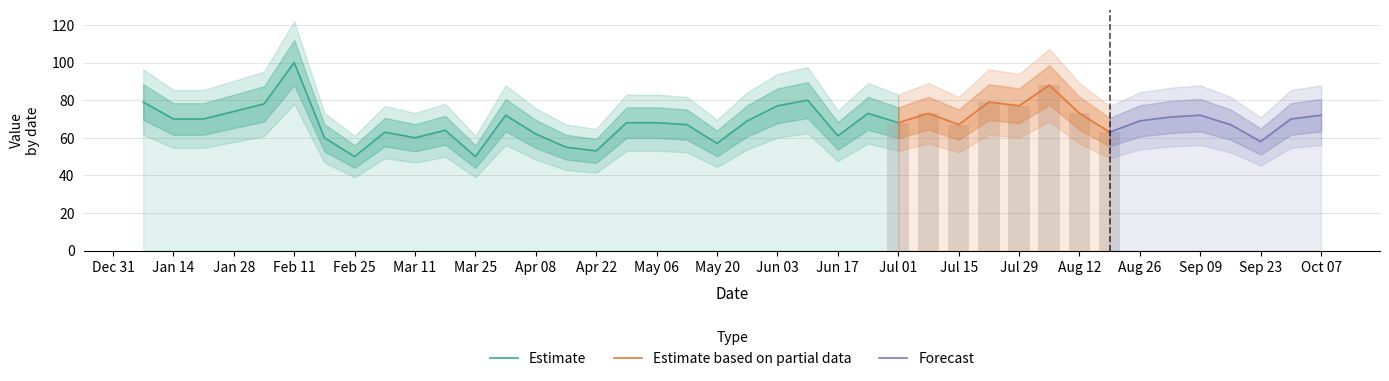

How many values are below 69?

19